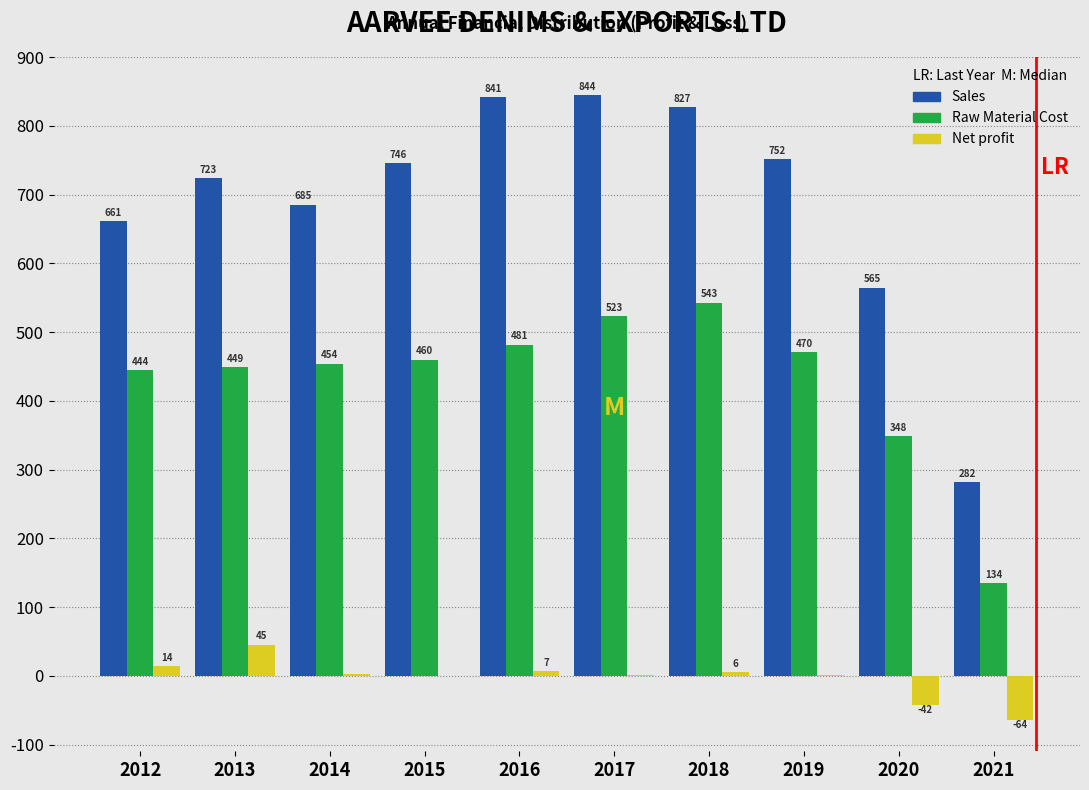

Which category has the highest value in the Raw Material Cost series?

2018